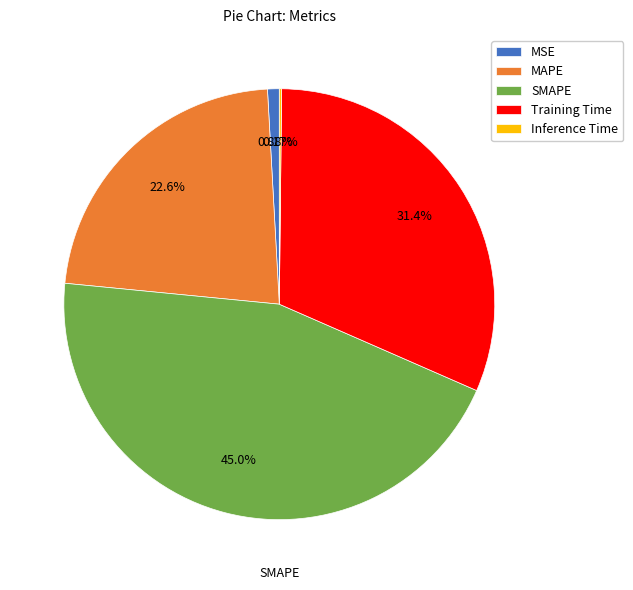

What percentage is the SMAPE slice, to the nearest percent?

45%